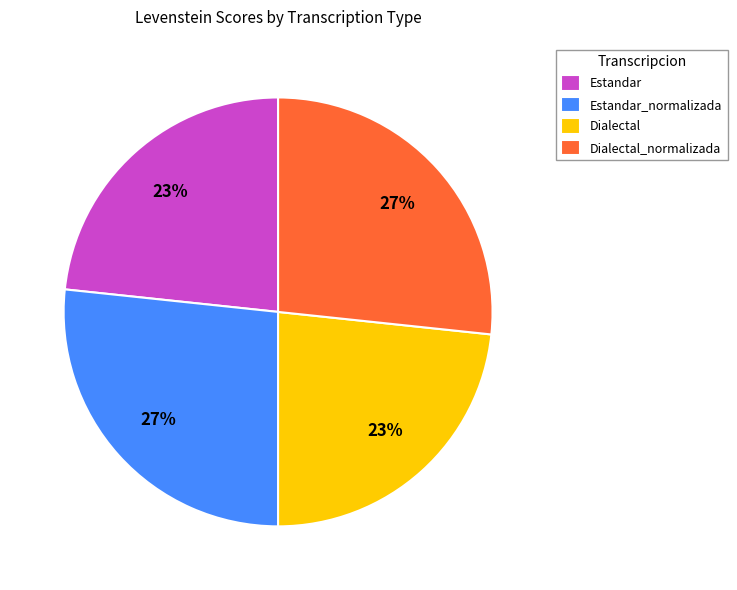

Approximately how many times larger is the value at Estandar compared to Dialectal_normalizada?

0.9